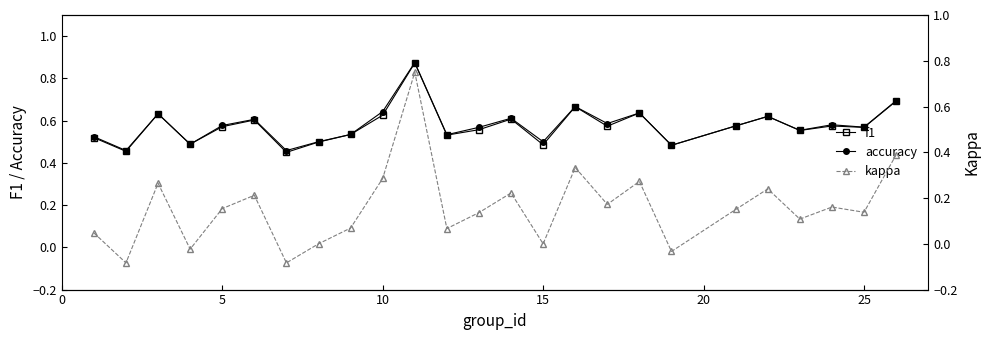

True or false: accuracy has more than 1 points higher than both neighbors.

True